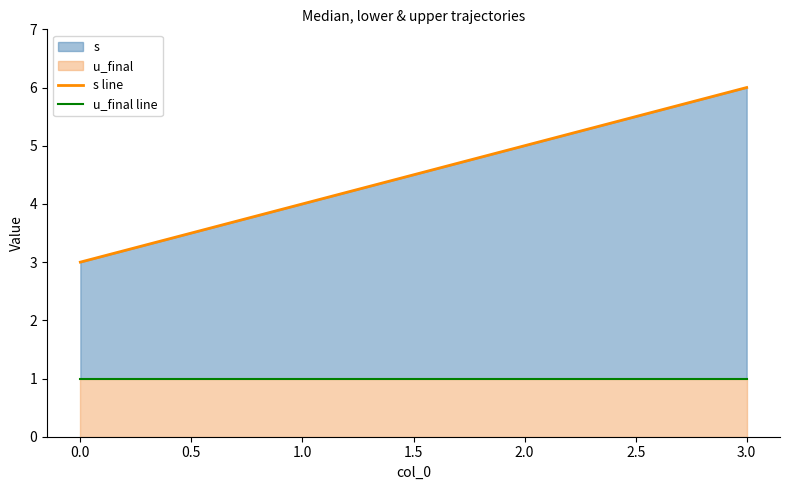

How many values in the s line series exceed 5?

1